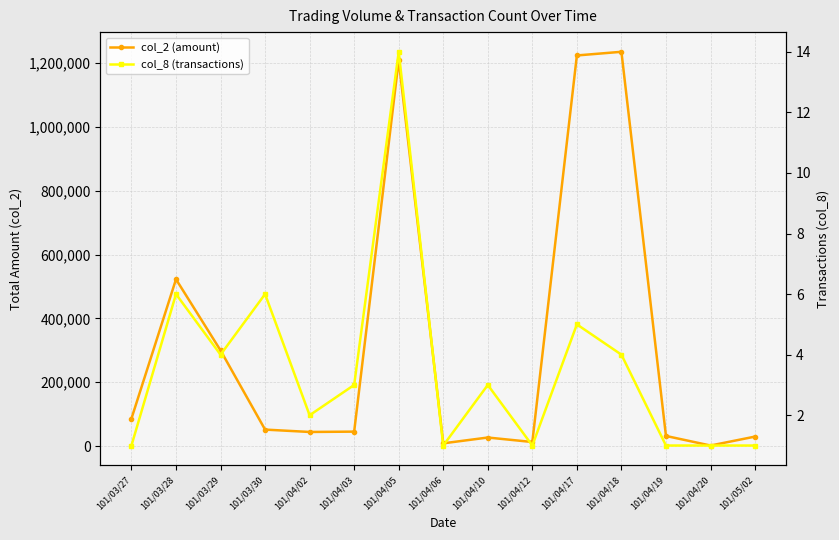

True or false: col_2 (amount) and col_8 (transactions) cross at least once.

False